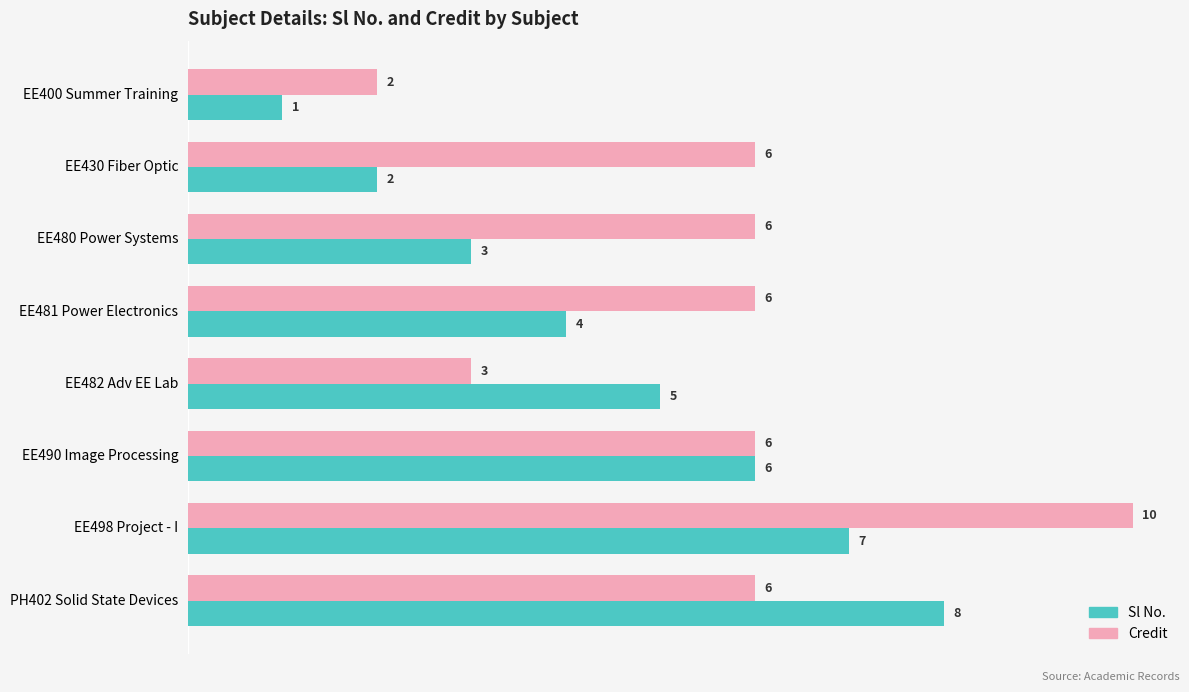

Count the Sl No. values in the range 3 to 7.

5